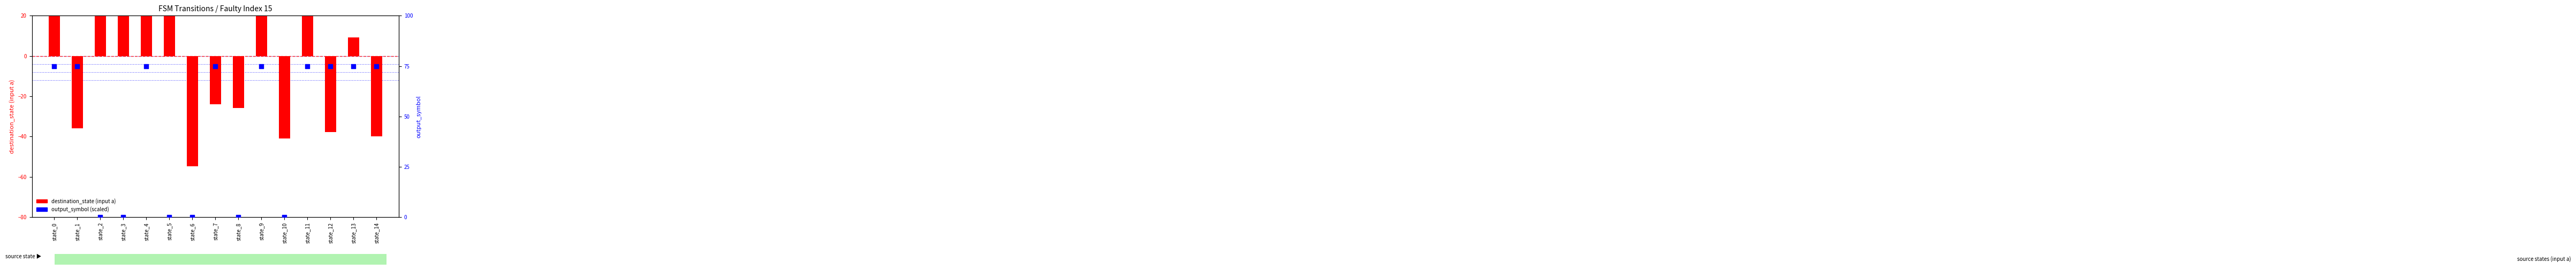

What is the total value across all series at state_4?

96.1